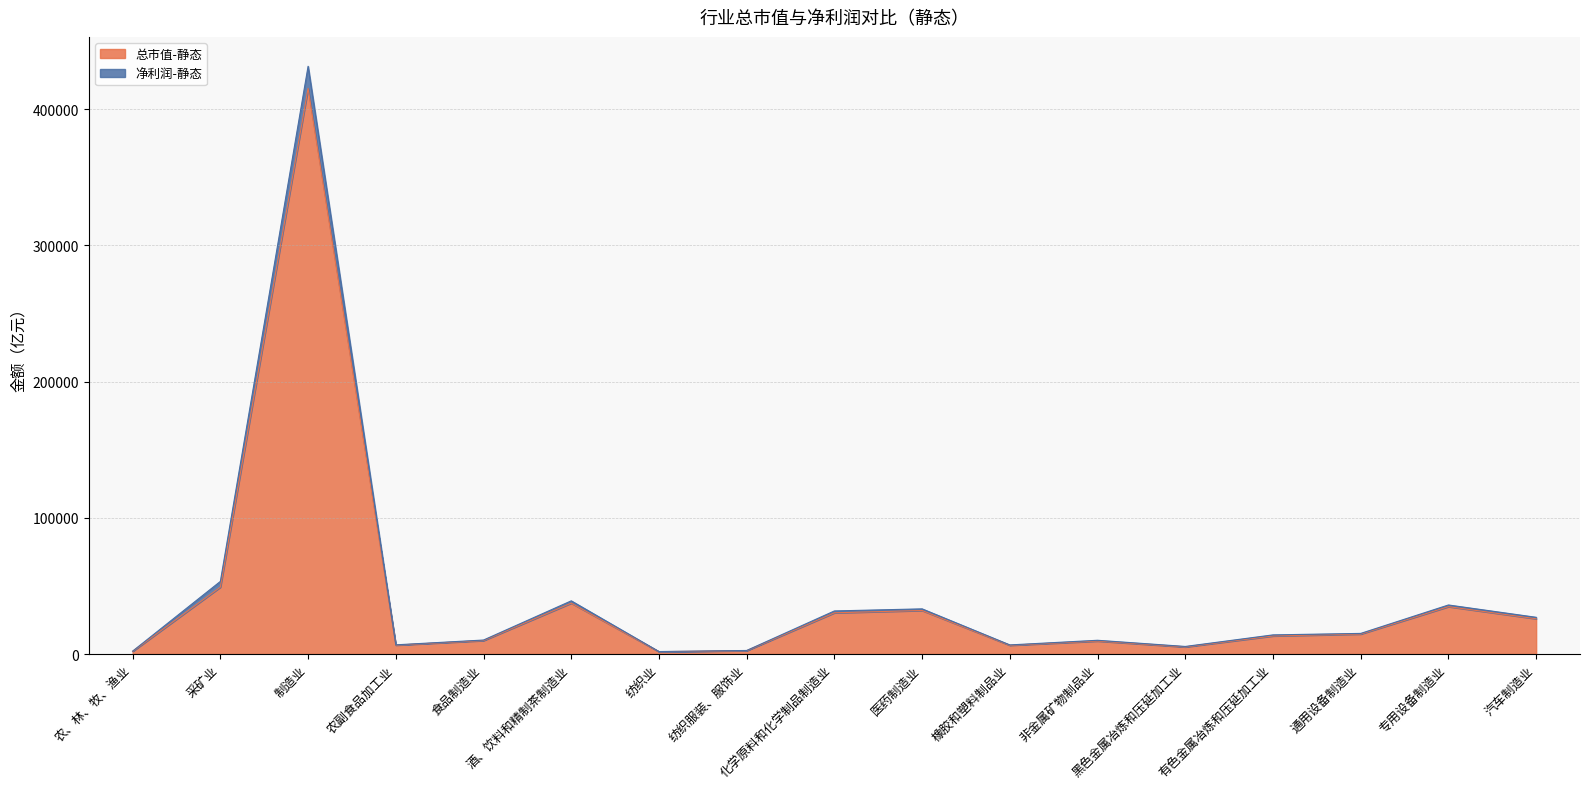

Does the chart display data point markers on the line(s)?

No